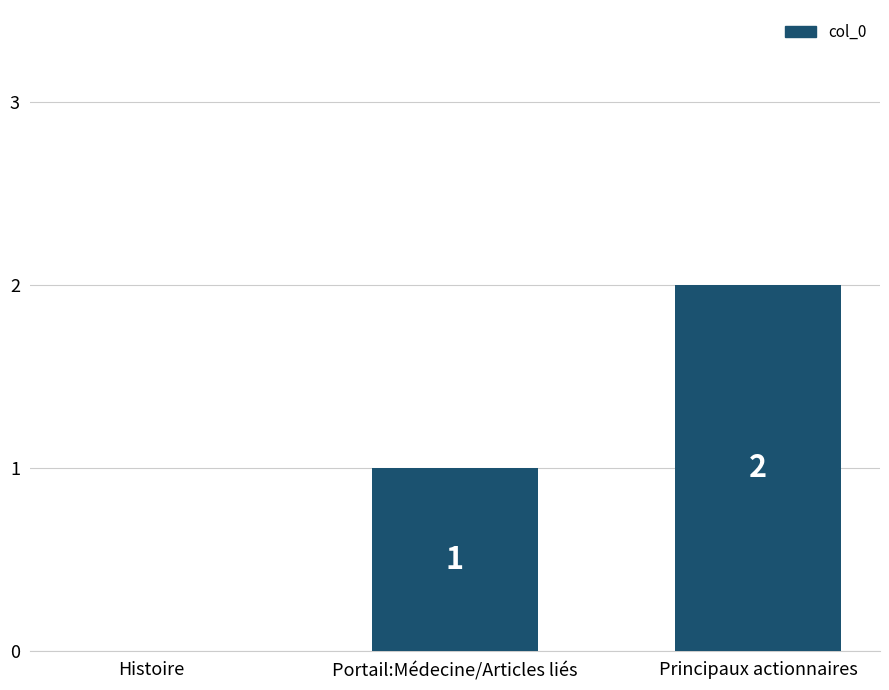

The value at Portail:Médecine/Articles liés is 1. True or false?

True